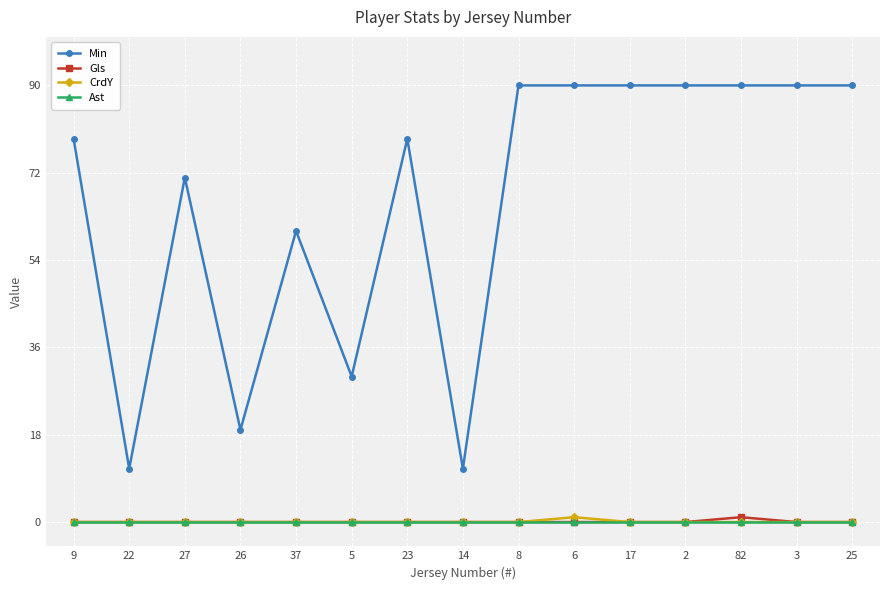

At which label is Min closest to 50?

37